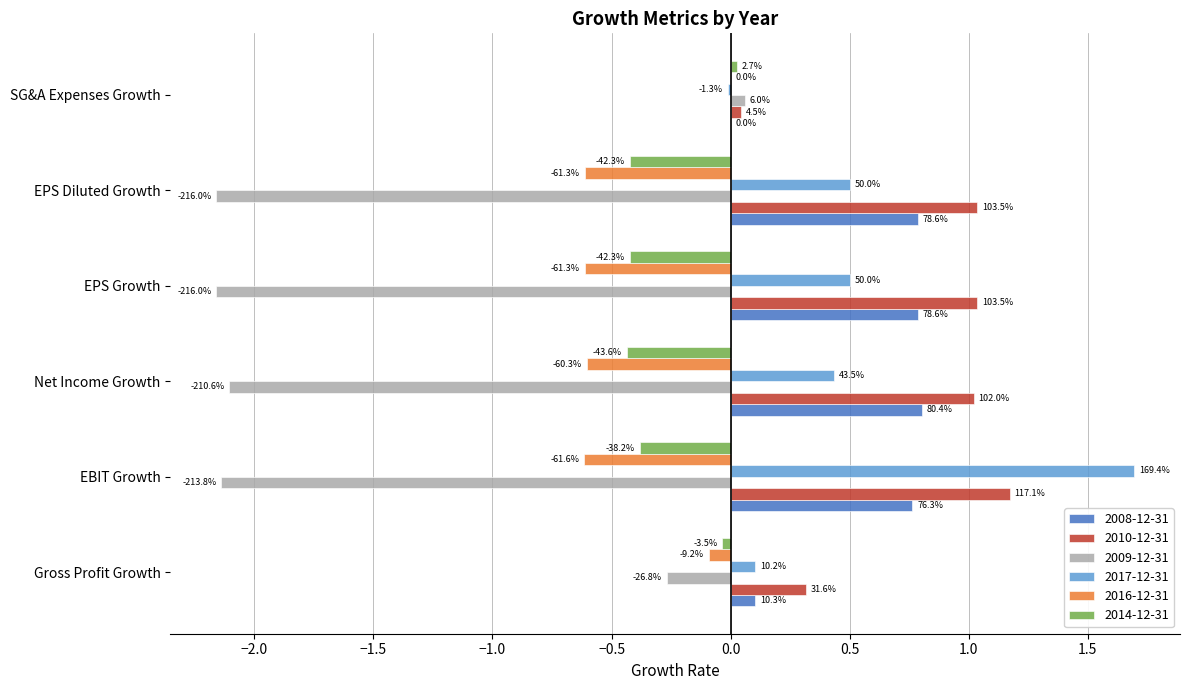

Which series has the largest range (max minus min)?

2009-12-31